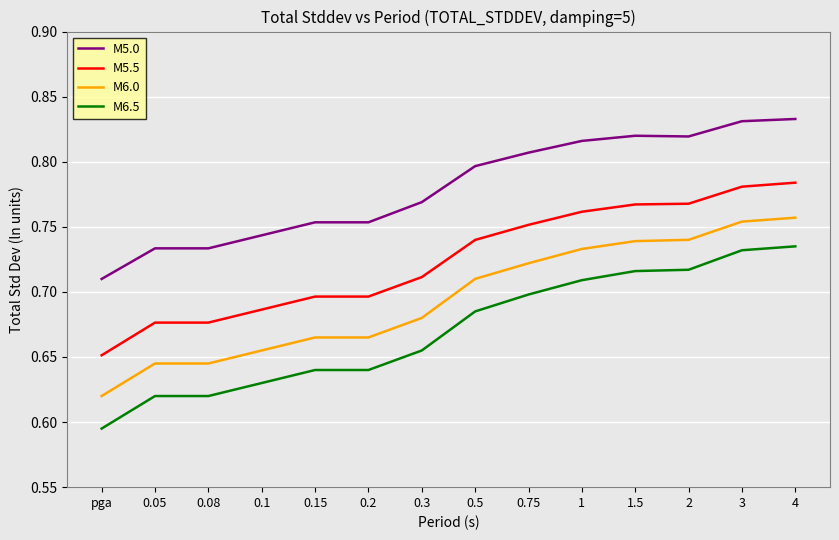

The M5.0 series shows 0.7 at 0.08. True or false?

True